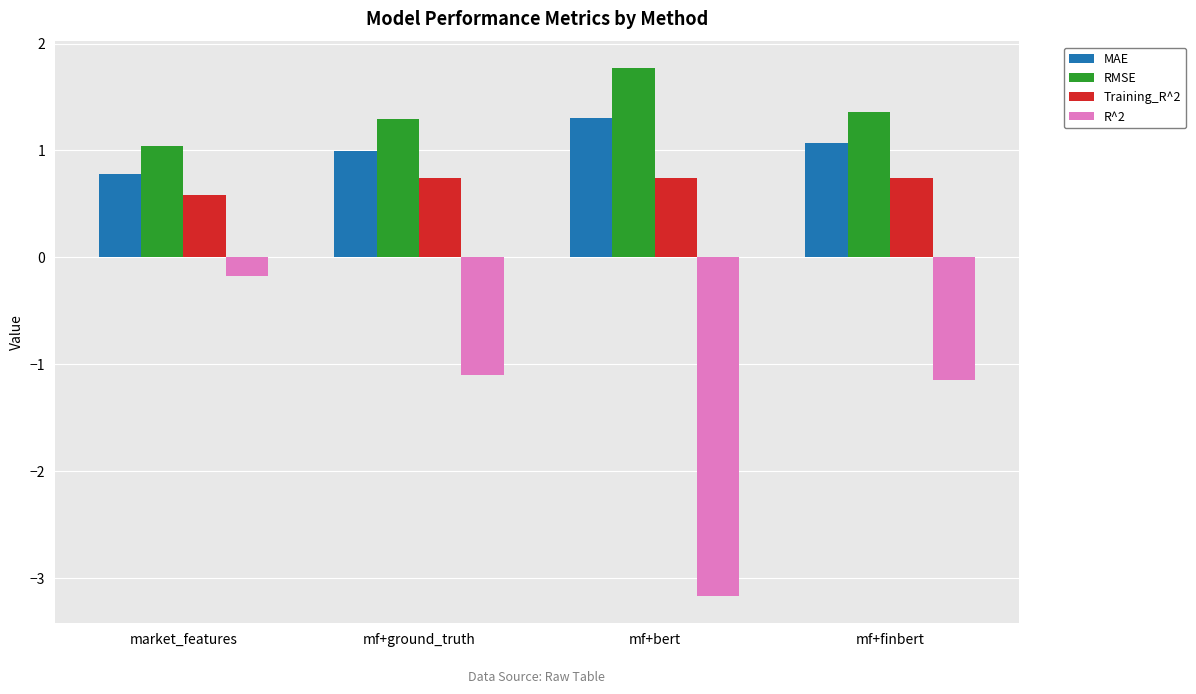

What is the value of the R^2 bar at the 1st from the left?

-0.2